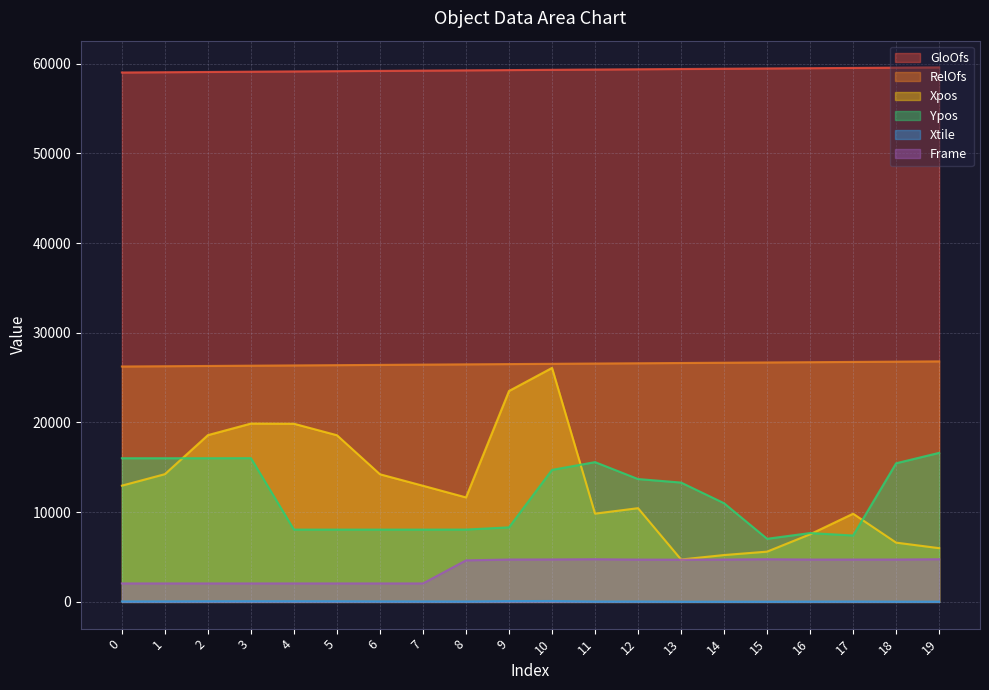

What is the greatest value displayed?

59586